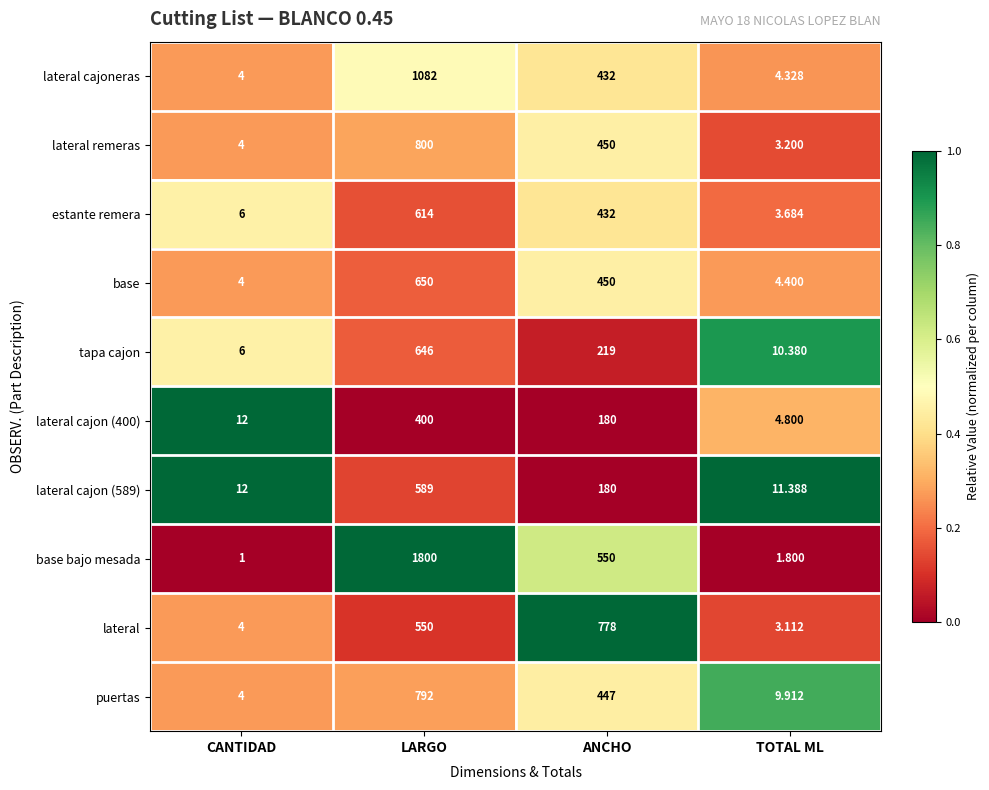

At which label does base reach its peak?

LARGO